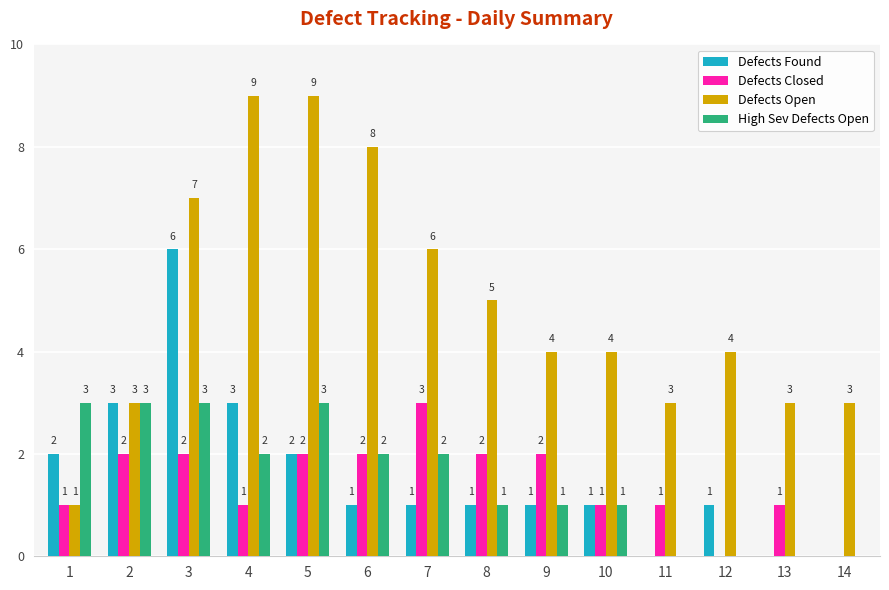

What is the sum of the Defects Closed values at 12 and 7?

3